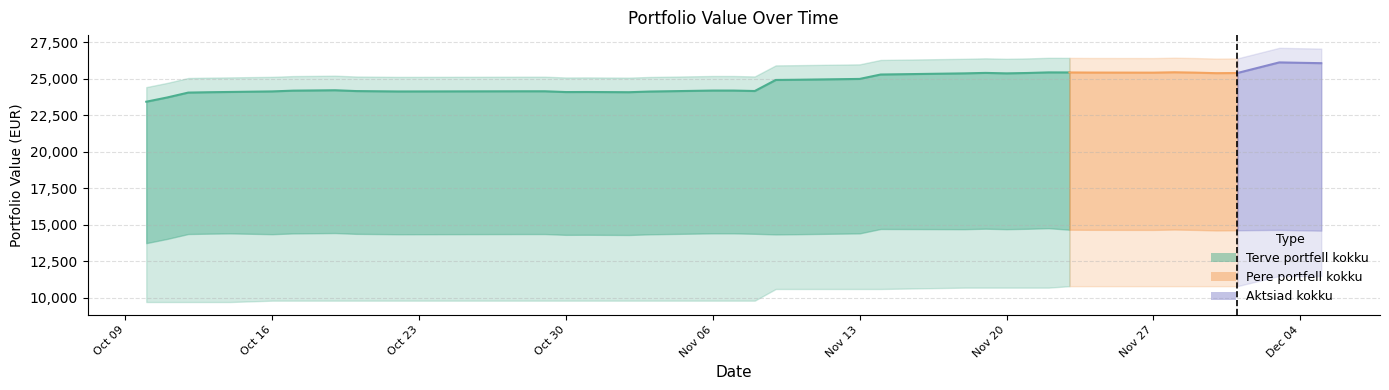

True or false: Terve portfell kokku has a value of 35549 at 2017-10-29.

False